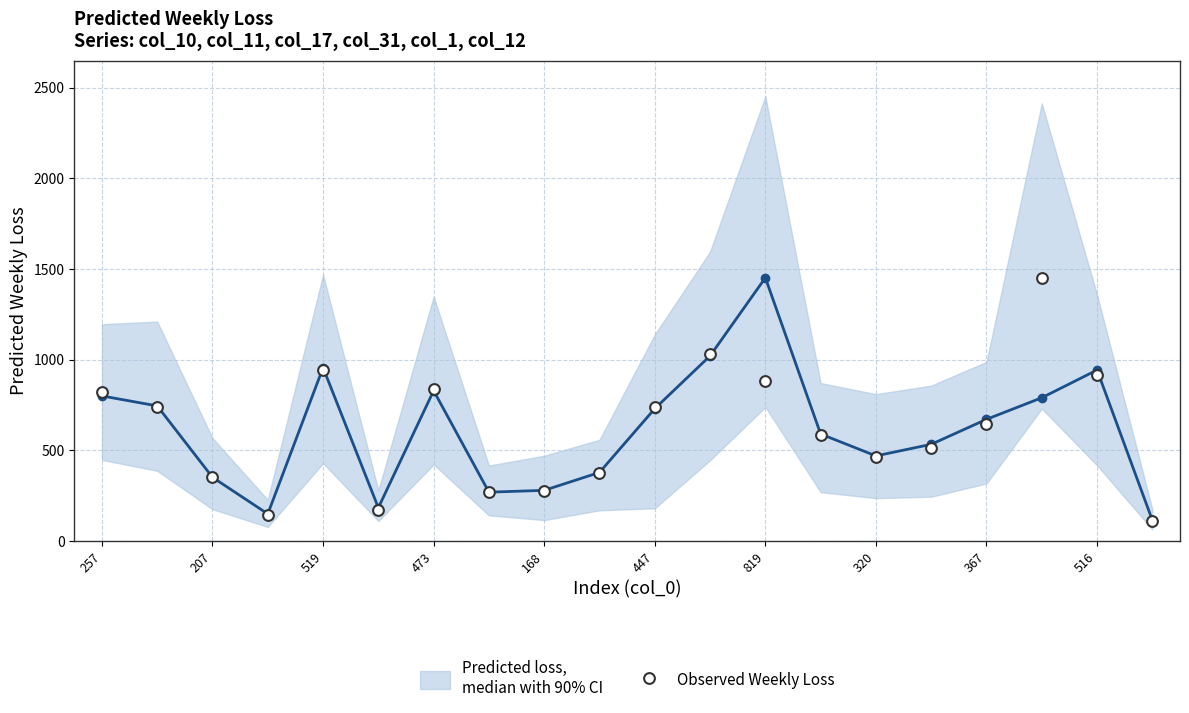

Which series has the largest total across all categories?

Observed Weekly Loss